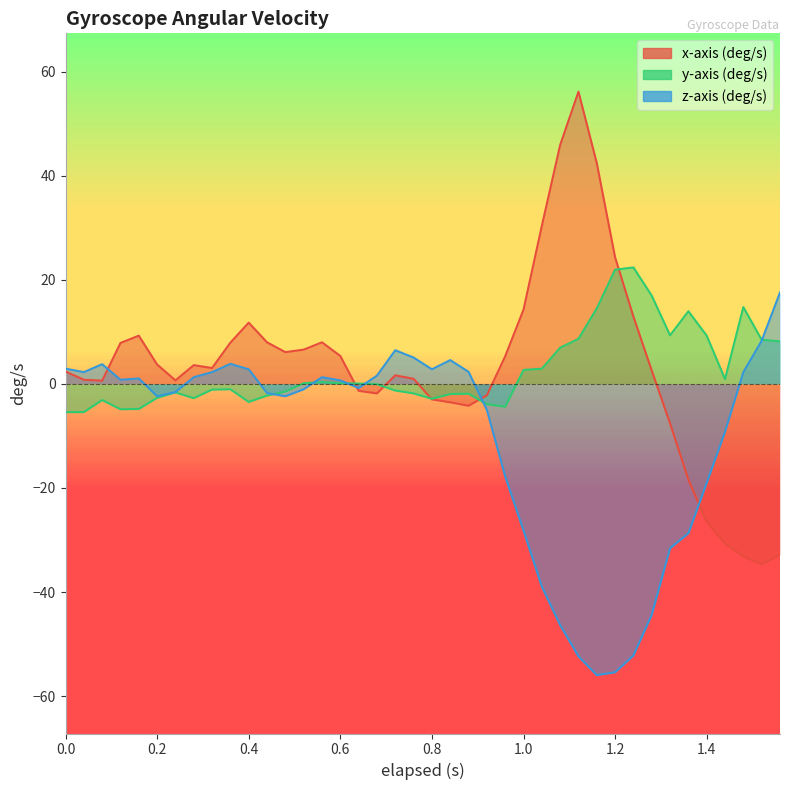

Is the value of z-axis (deg/s) at 10 greater than the value of y-axis (deg/s) at 26?

No